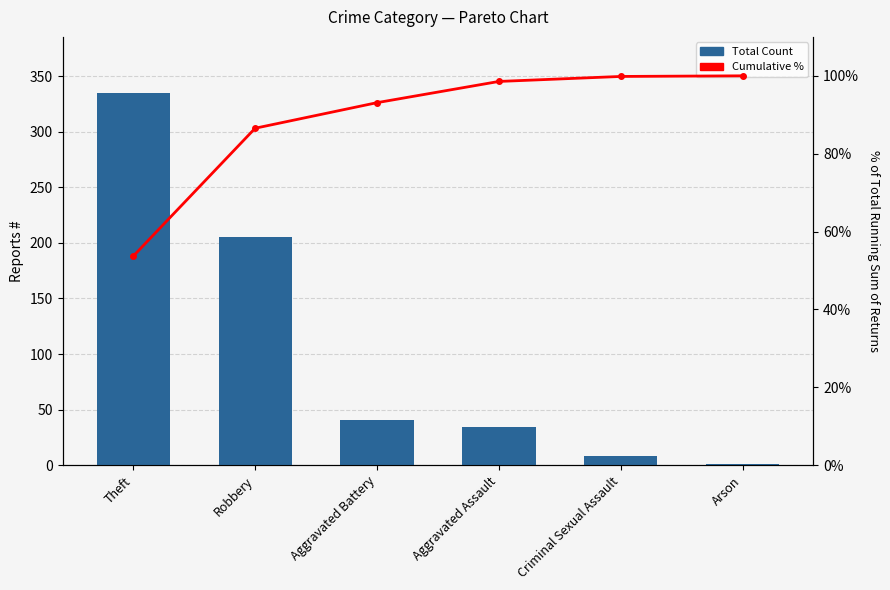

Reading left to right, transcribe all the data shown in this chart.

Total Count: 335.0	205.0	41.0	34.0	8.0	1.0
Cumulative %: 53.7	86.5	93.1	98.6	99.8	100.0